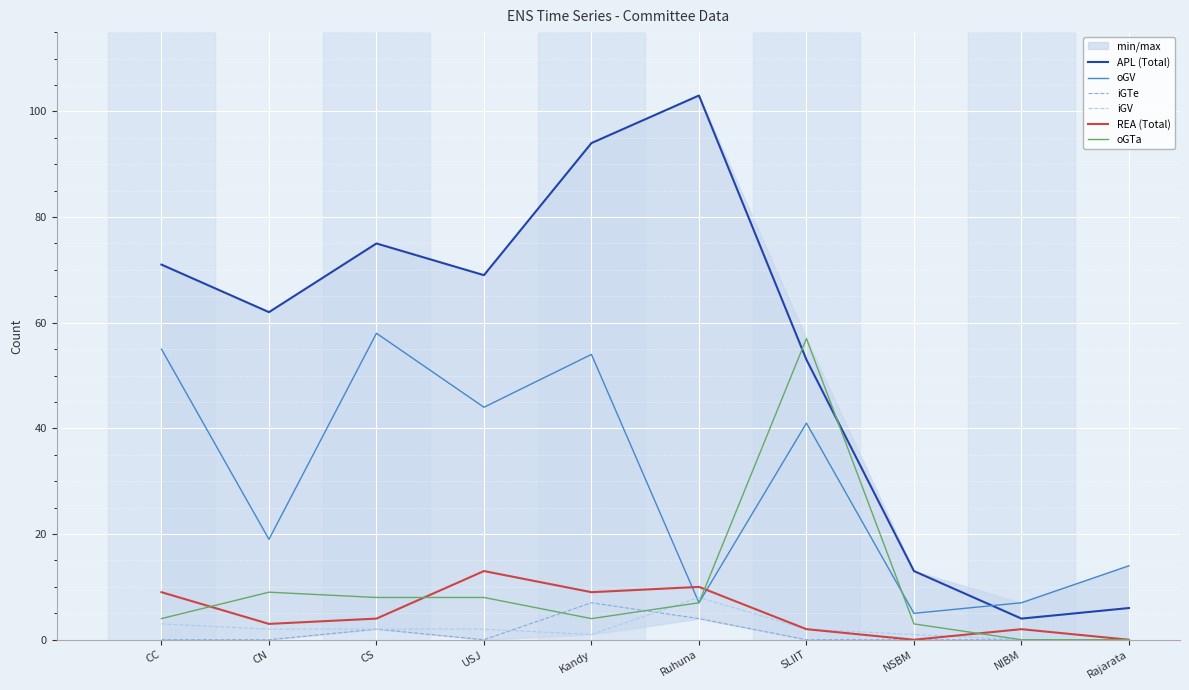

After their last crossing, which series has the higher values: oGTa or APL (Total)?

APL (Total)